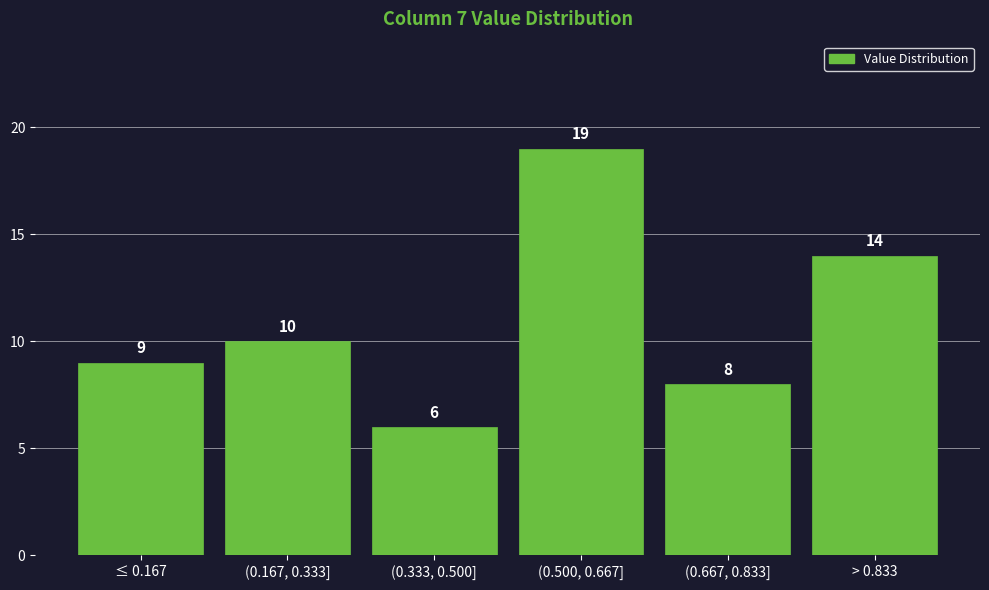

Reading right to left, what are all the values shown in this chart?

> 0.833=14	(0.667, 0.833]=8	(0.500, 0.667]=19	(0.333, 0.500]=6	(0.167, 0.333]=10	≤ 0.167=9